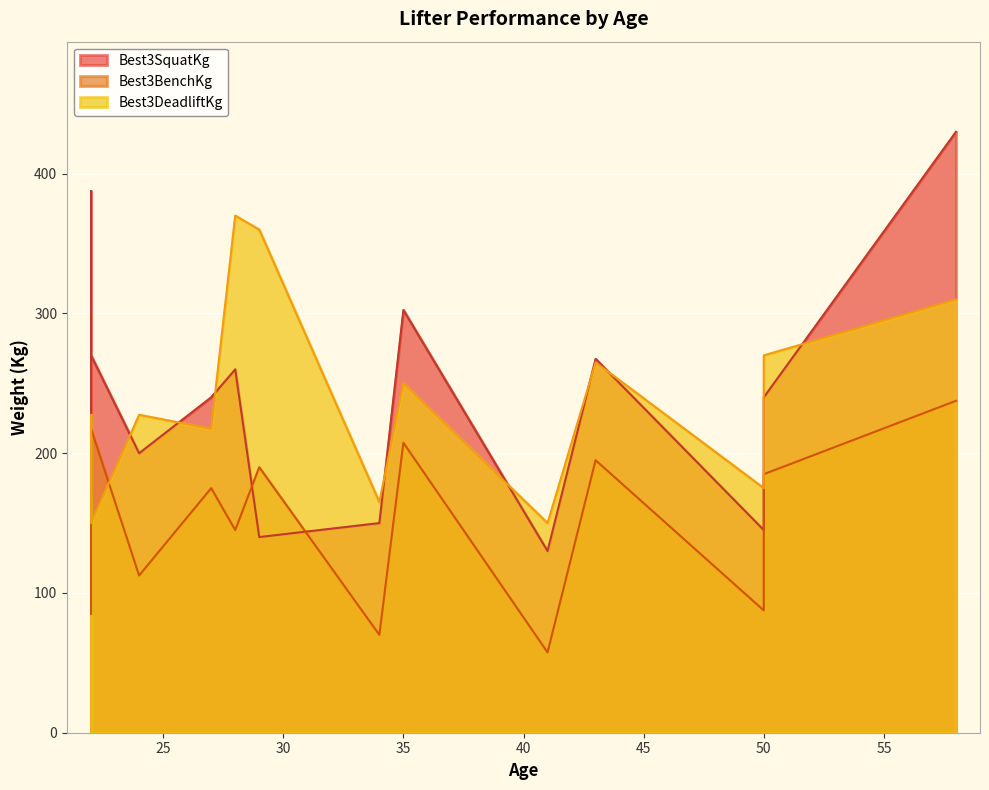

How many values in the Best3SquatKg series are below 240?

6